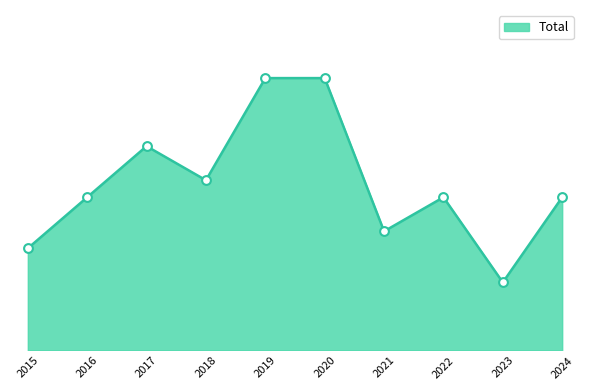

Approximately how many times larger is the value at 2022 compared to 2017?

0.8